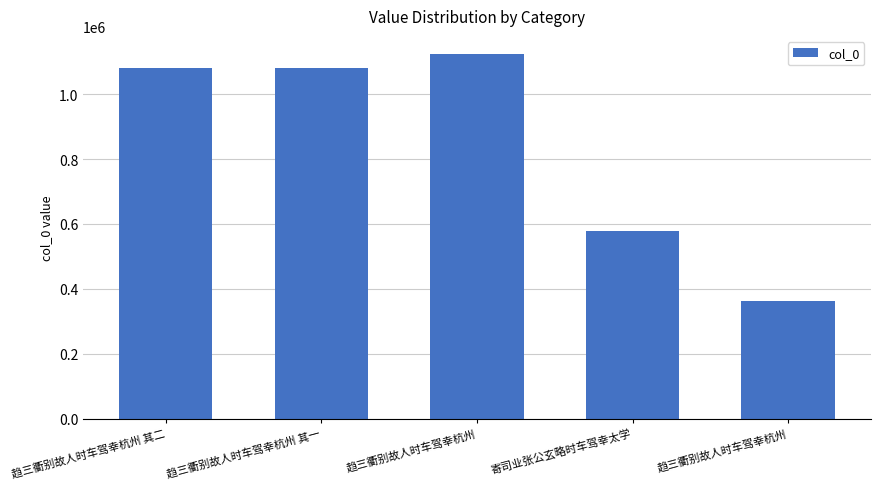

The value at 趋三衢别故人时车驾幸杭州 is 1123570. True or false?

True